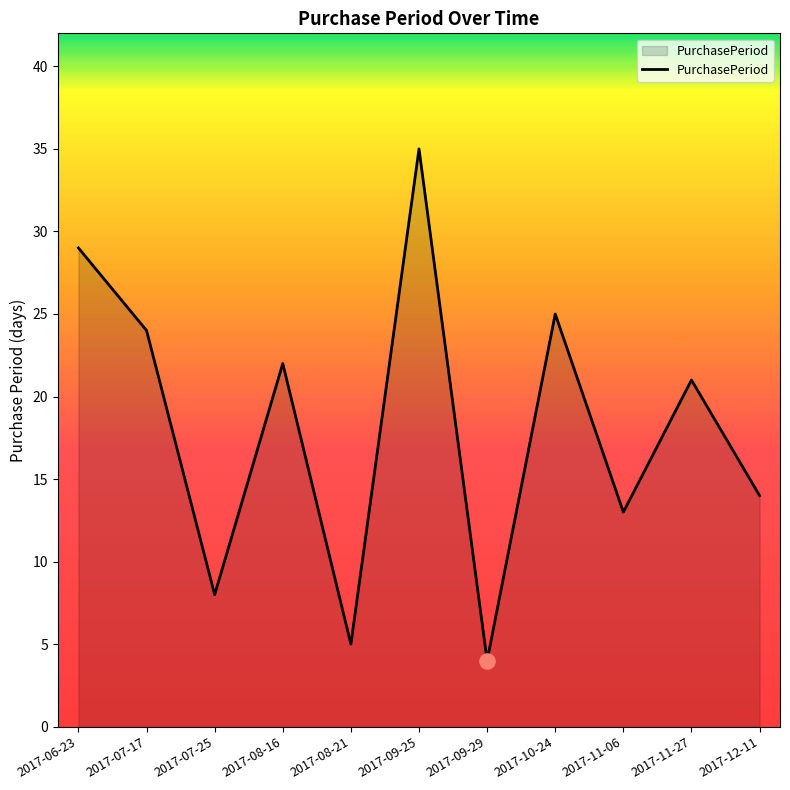

What is the change in value from 2017-07-25 to 2017-12-11?

+6